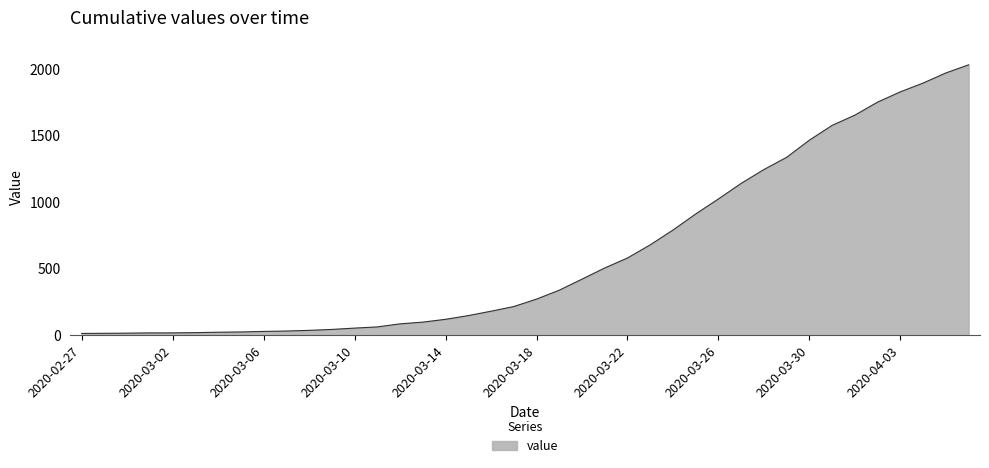

What is the greatest value displayed?

2032